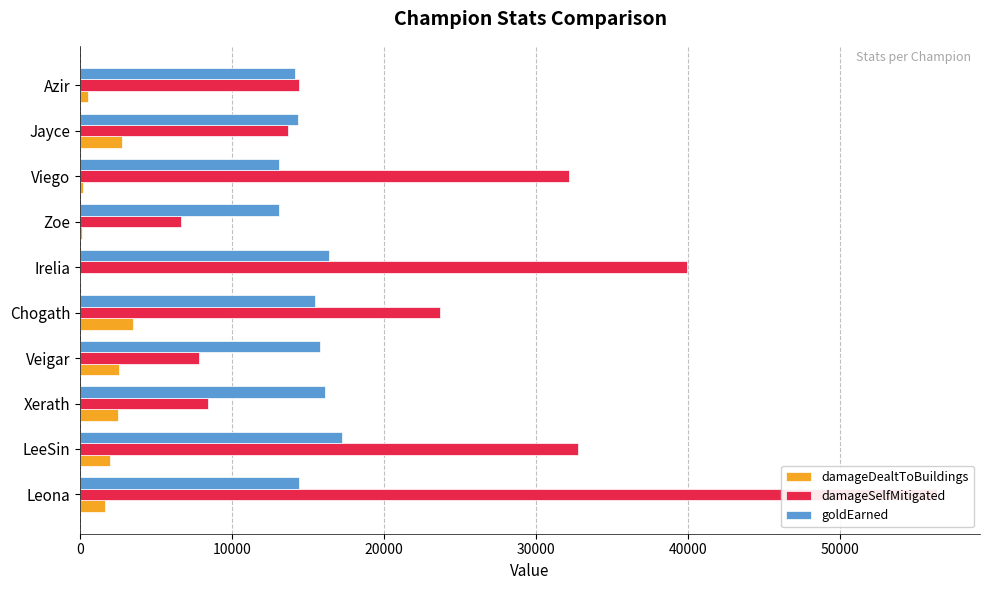

At how many categories does at least one series exceed 49847?

1